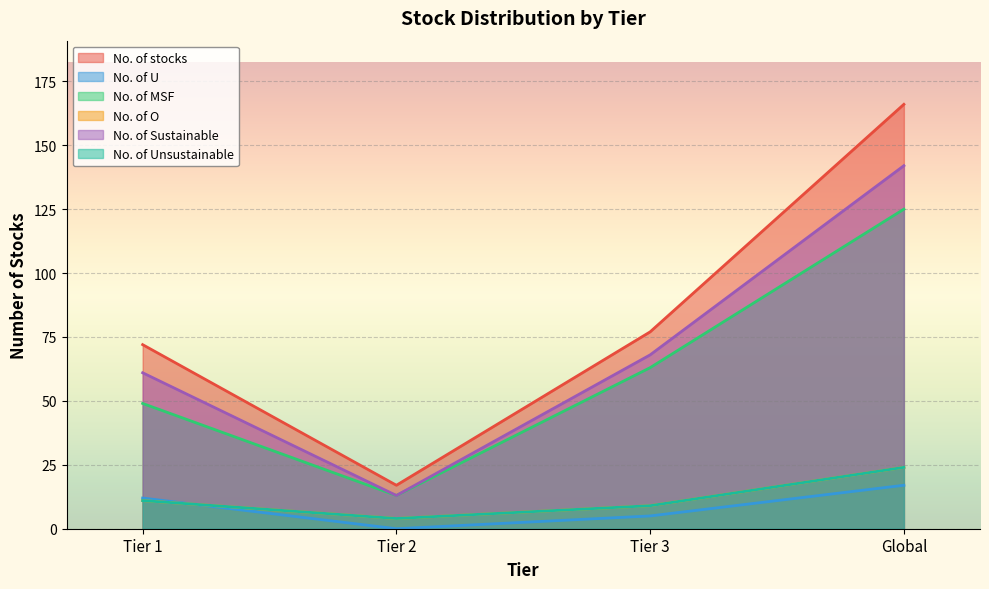

What is the difference between the No. of Unsustainable values at Tier 1 and Global?

13